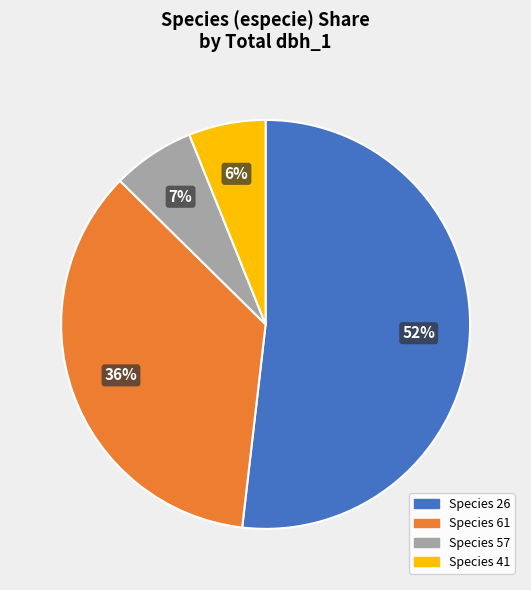

To the nearest percent, what is the difference between the largest and smallest slice percentages?

46%